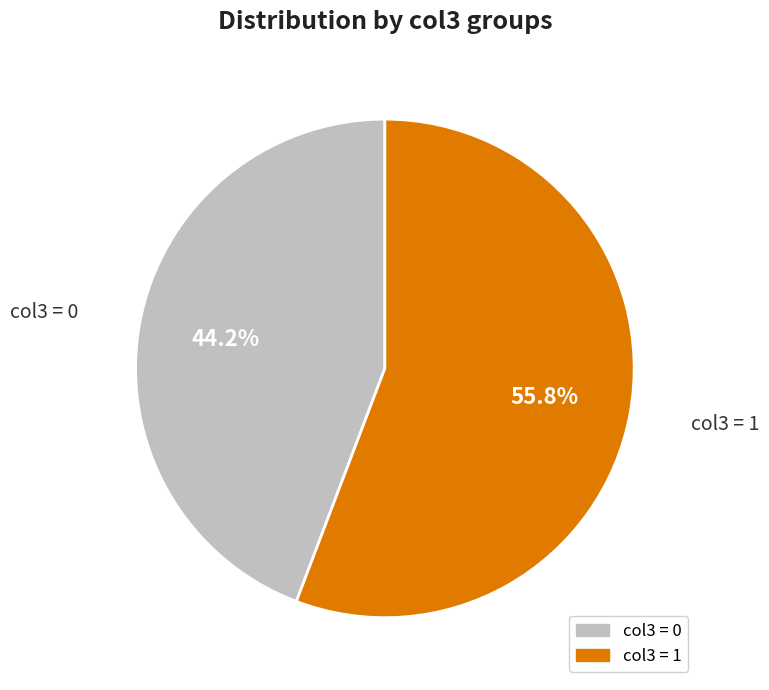

How many slices are in this pie chart?

2